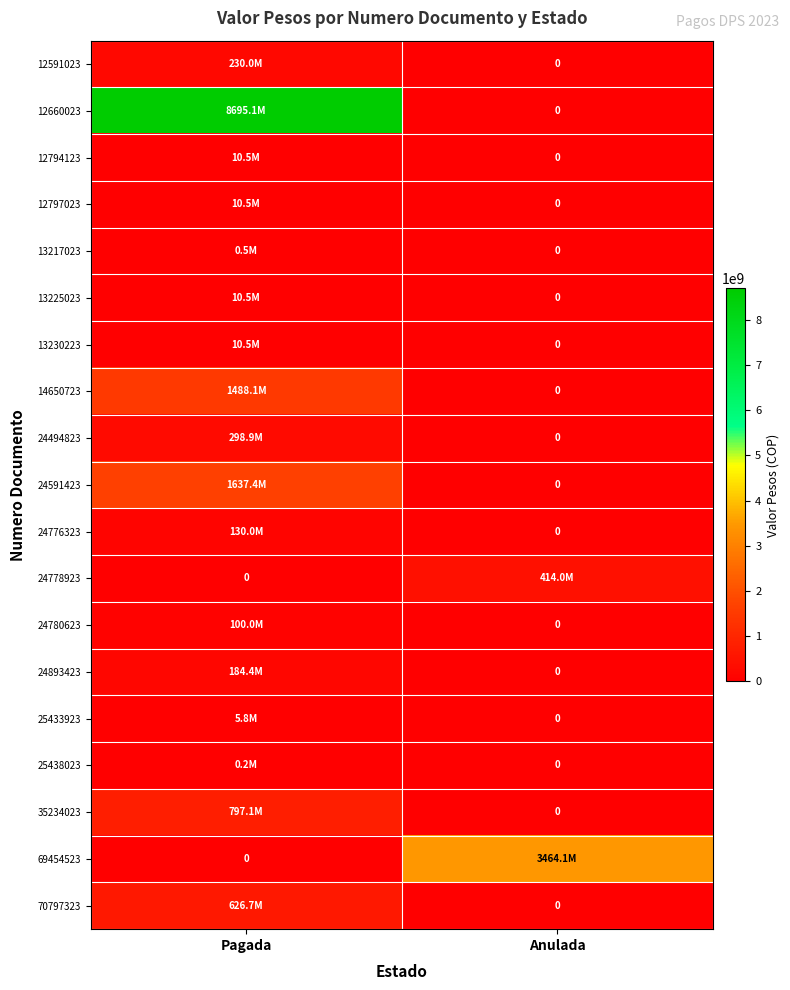

What is the difference between the highest and lowest values at Pagada?

8695093722